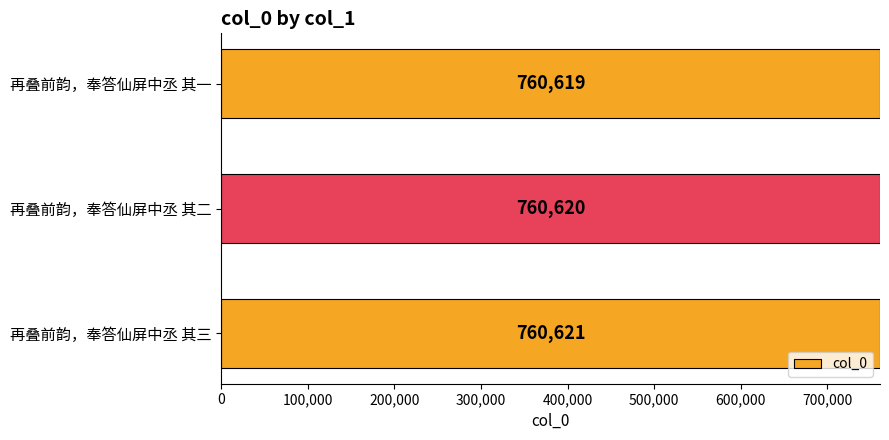

Count the number of data series in this chart.

1